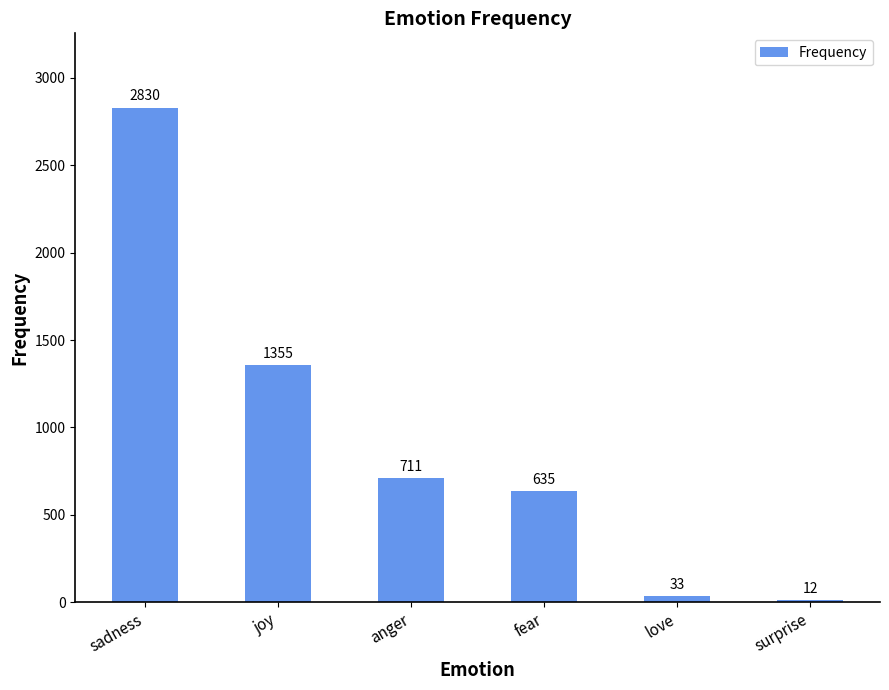

Which label corresponds to the largest value in the chart?

sadness